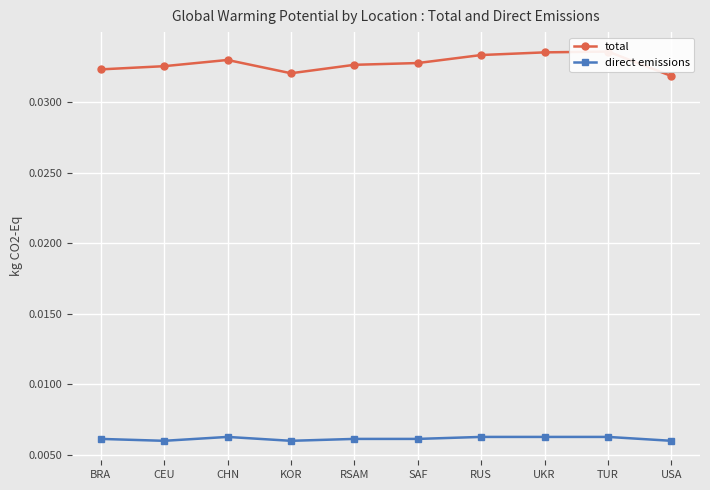

How many interior local peaks does the total series have?

2